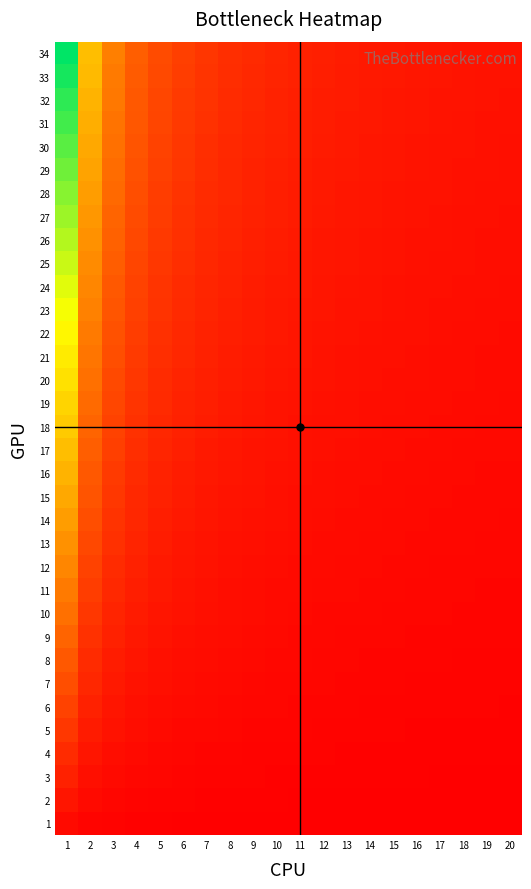

Rank the series by their maximum value, from highest to lowest.

34, 33, 32, 31, 30, 29, 28, 27, 26, 25, 24, 23, 22, 21, 20, 19, 18, 17, 16, 15, 14, 13, 12, 11, 10, 9, 8, 7, 6, 5, 4, 3, 2, 1